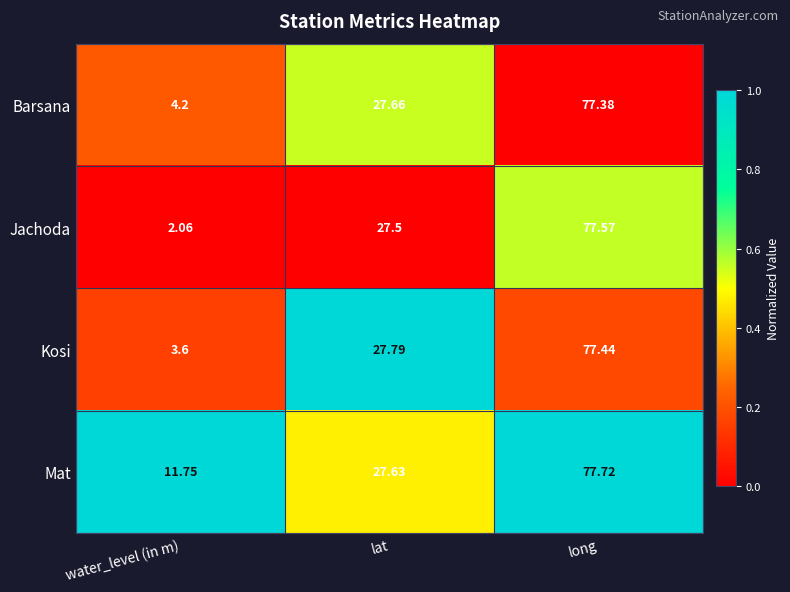

Is the value of Mat at water_level (in m) greater than the value of Jachoda at lat?

No